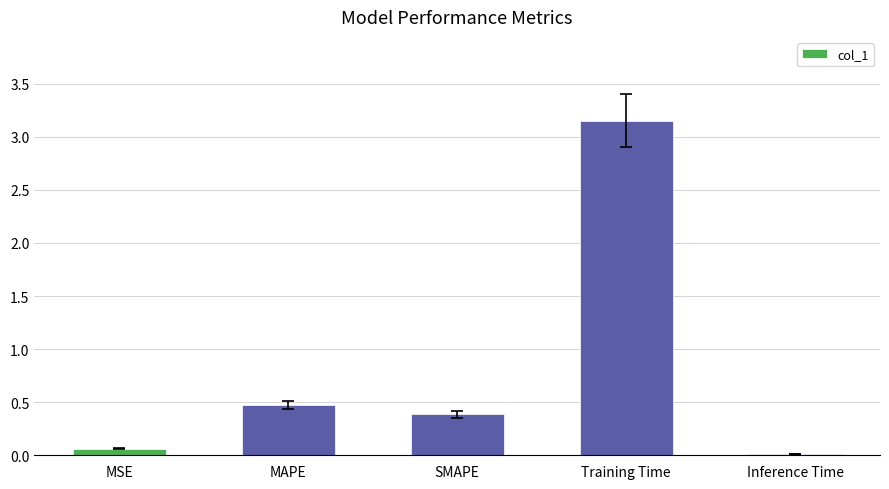

What is the sum of all values?

4.1